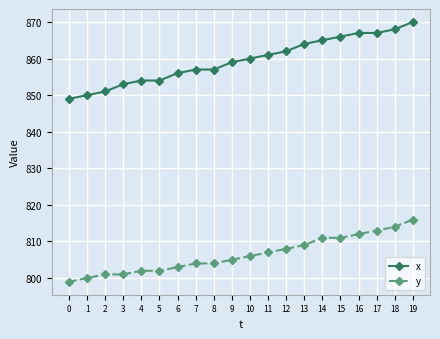

Which series changed the most between 2 and 12?

x